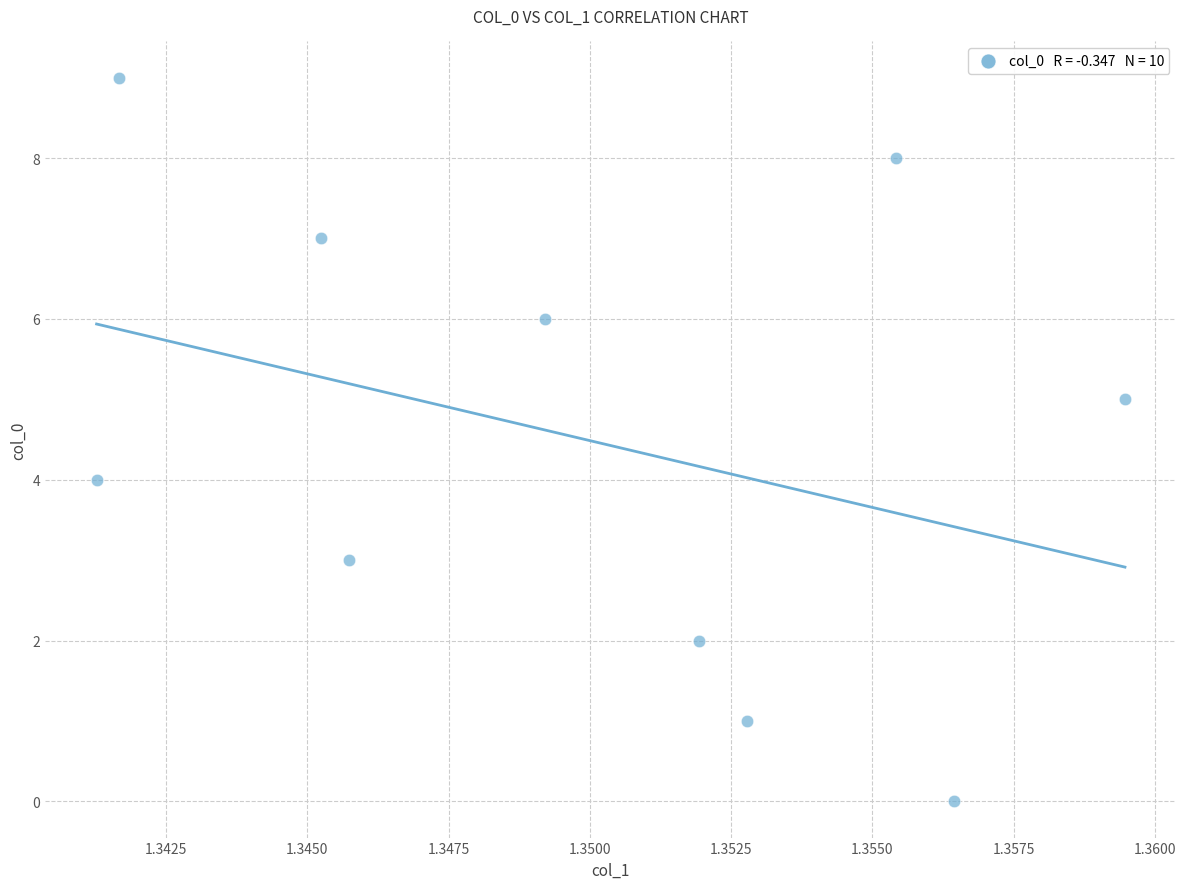

What is the range of Y values (max minus min)?

9